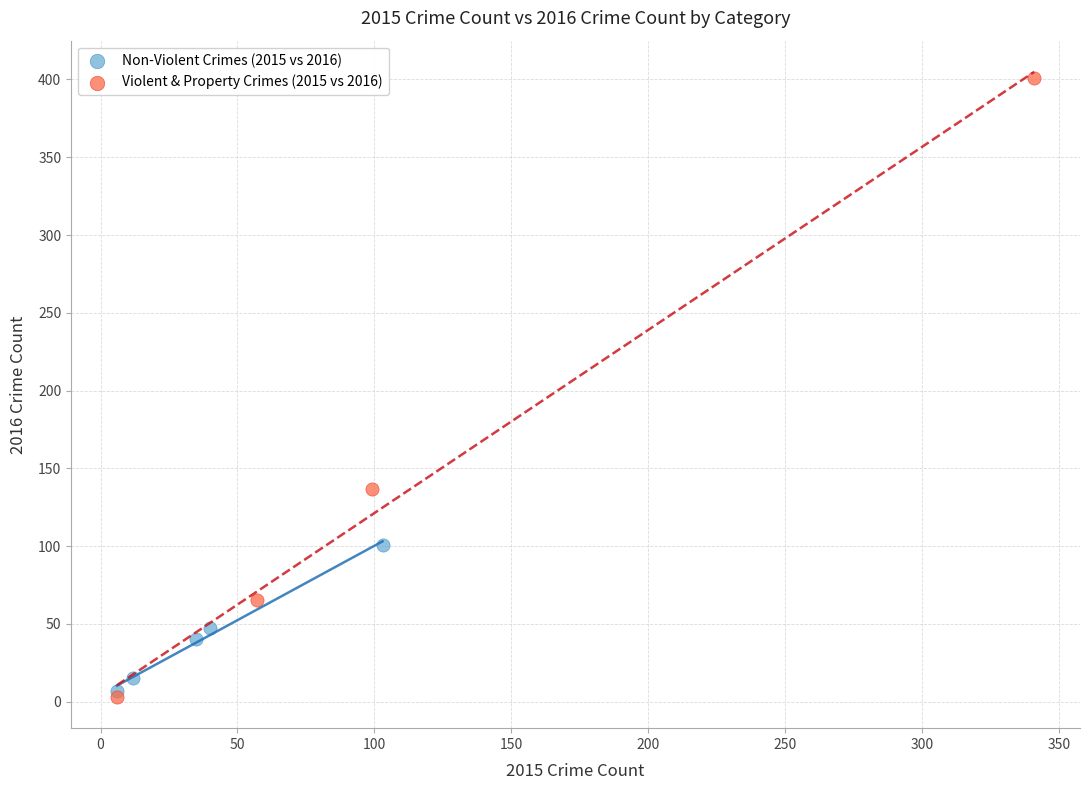

What are all the series names shown in the legend?

Non-Violent Crimes (2015 vs 2016), Violent & Property Crimes (2015 vs 2016)